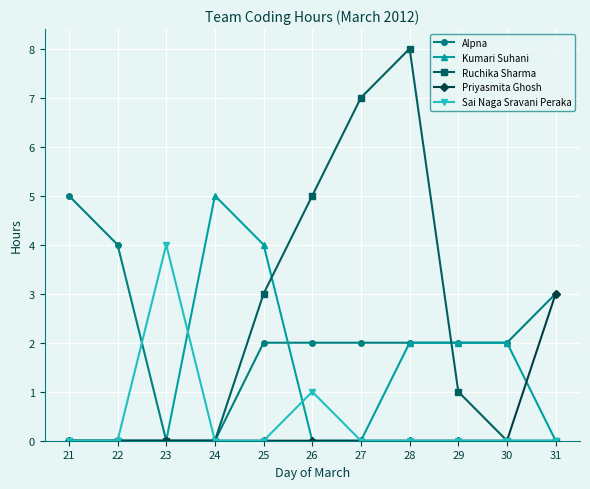

At which category is the sum across all series the highest?

28